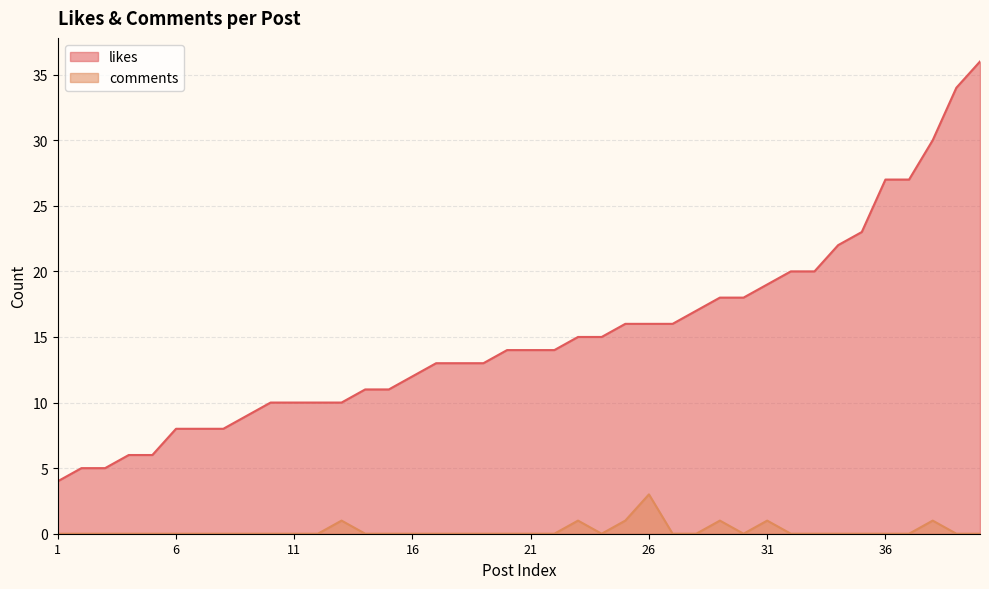

True or false: comments and likes cross at least once.

False